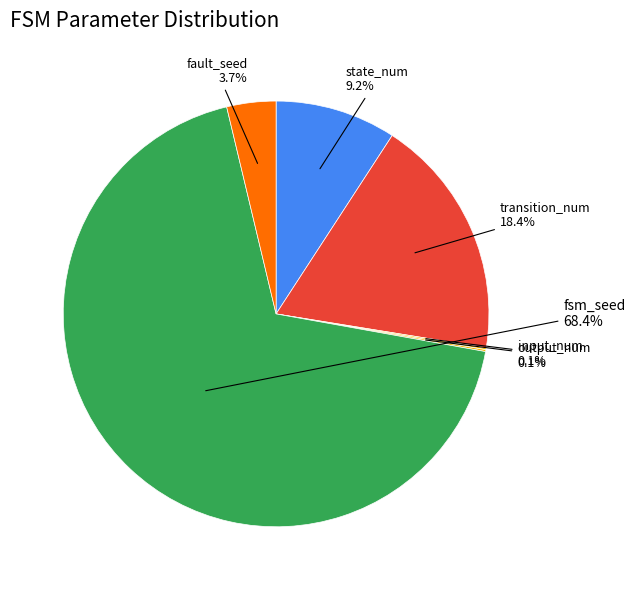

Does any single category account for the majority?

Yes